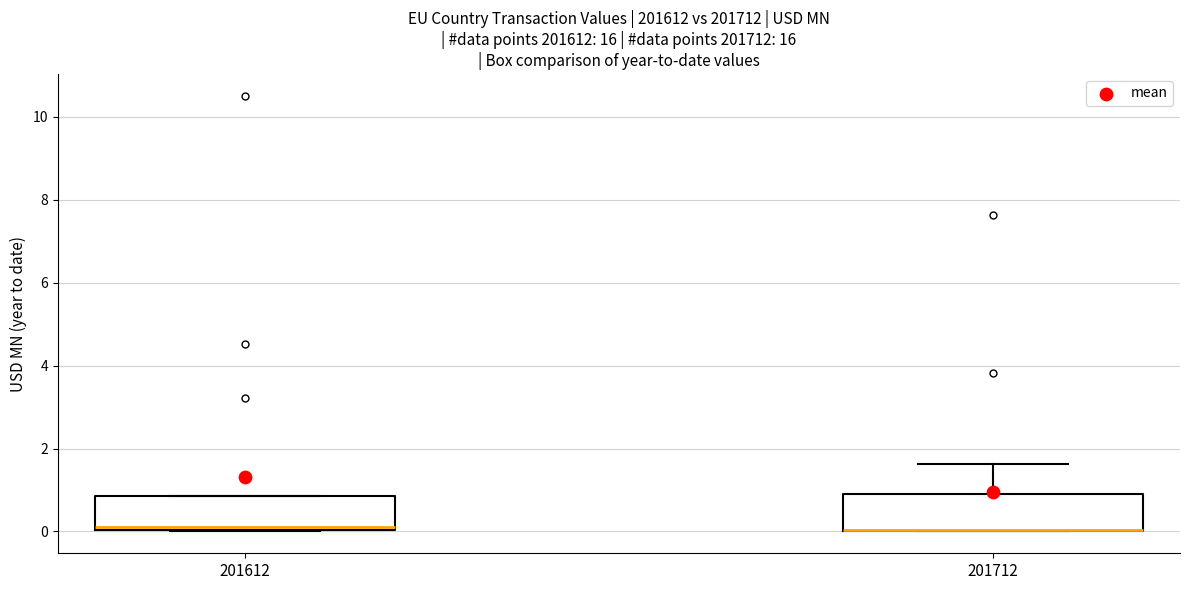

Reading left to right, read every box against the y-axis: the position of its median line, the range the box covers, and the ends of its whiskers. The values are not printed on the chart, so give them approximately, as read against the axis.

201612: median 0.2, box 0.0 to 0.8, whiskers 0.0 to 0.8
201712: median 0.0 (drawn on the box's lower edge), box 0.0 to 0.8, whiskers 0.0 to 1.6